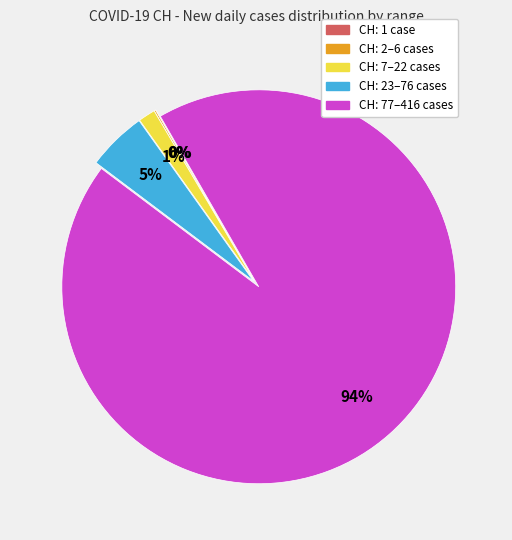

Do CH: 23–76 cases and CH: 77–416 cases together represent more than half of the pie?

Yes